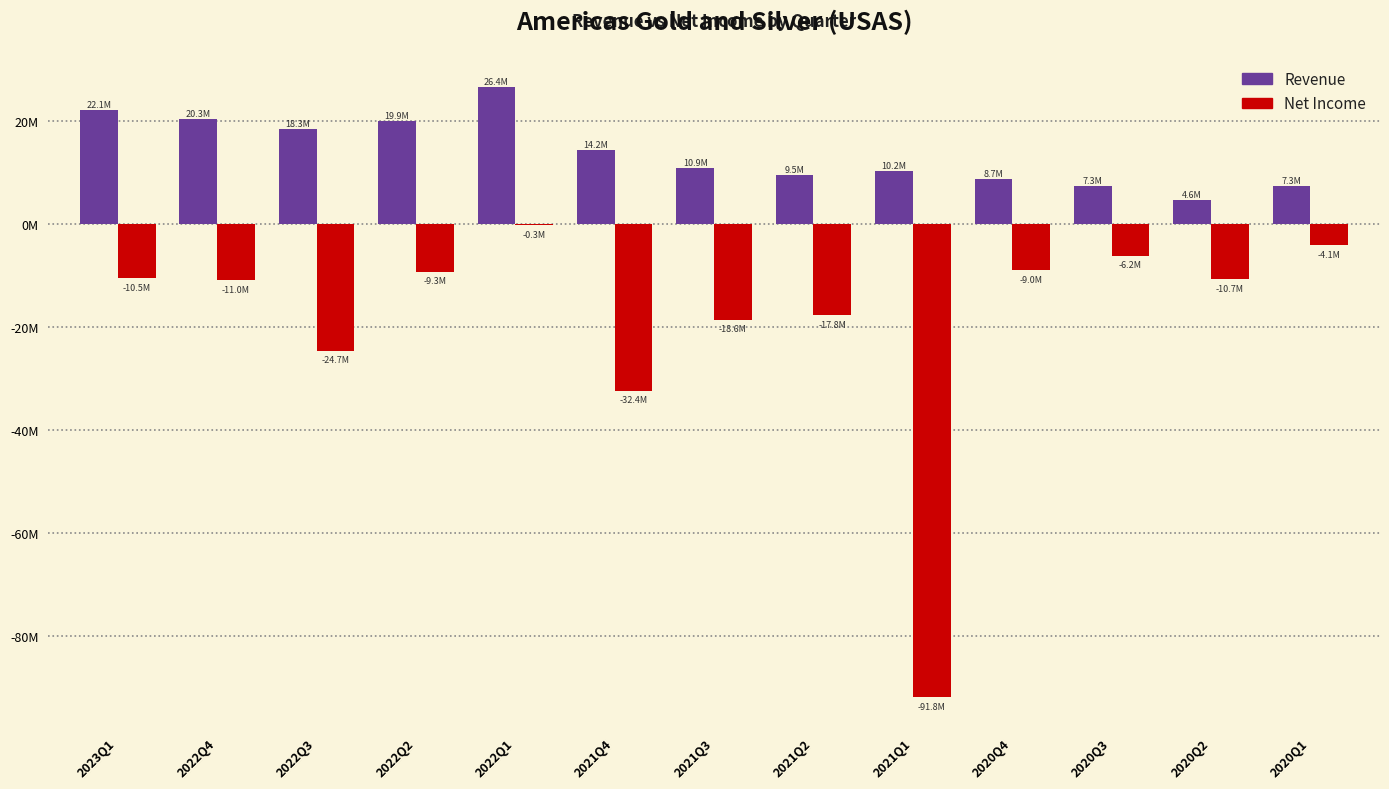

Are the bars grouped side by side (vs. stacked)?

Yes